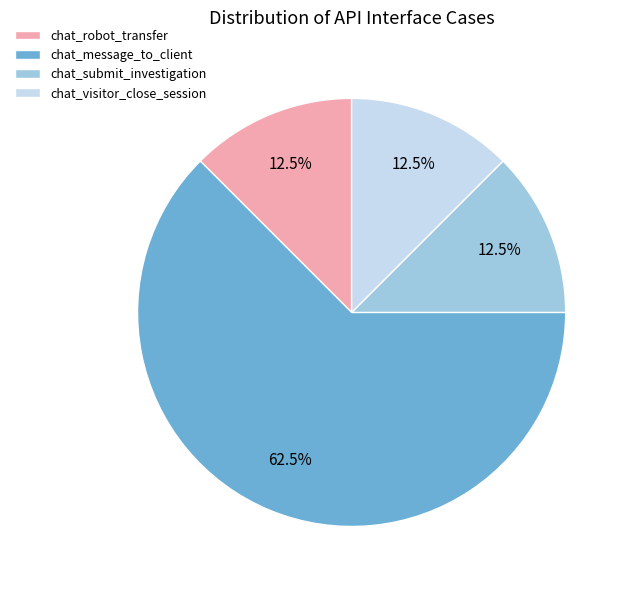

What percentage do chat_submit_investigation and chat_visitor_close_session together represent?

25.0%